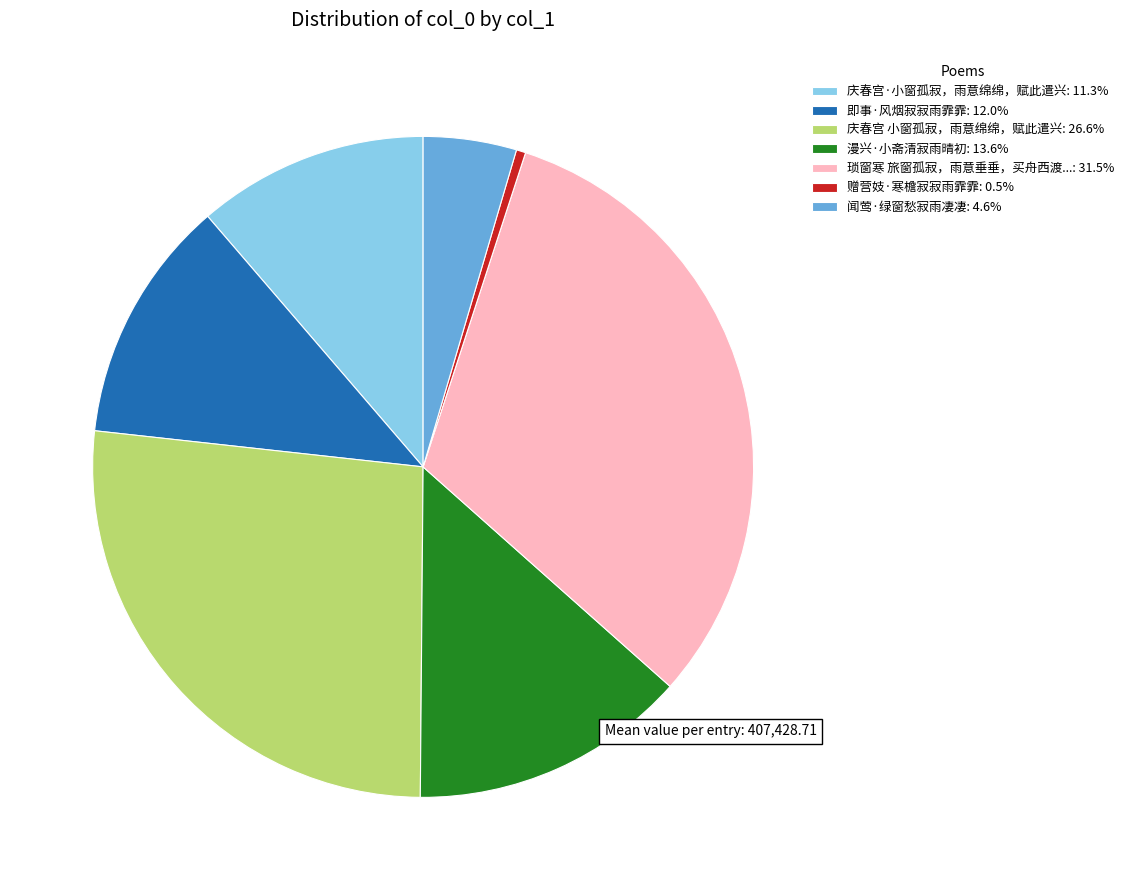

What is the ratio of the value at 庆春宫 小窗孤寂，雨意绵绵，赋此遣兴: 26.6% to the value at 琐窗寒 旅窗孤寂，雨意垂垂，买舟西渡...: 31.5%?

0.8